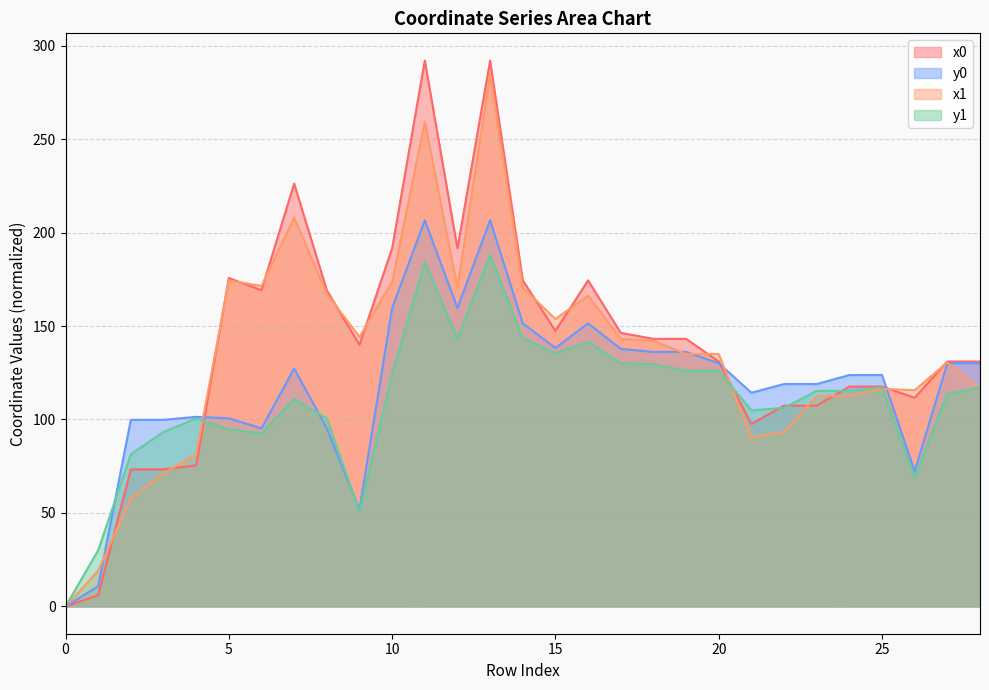

How many lines are shown in the chart?

4